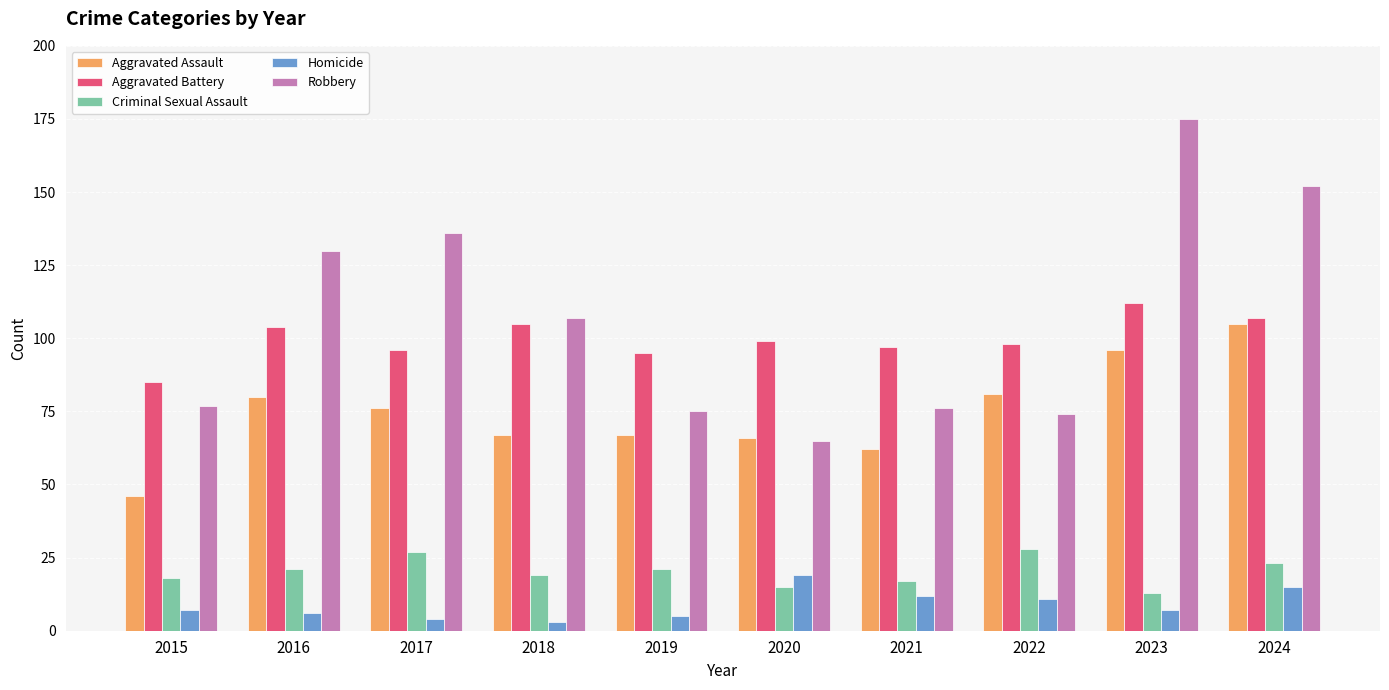

What is the sum of the Aggravated Battery values at 2018 and 2022?

203